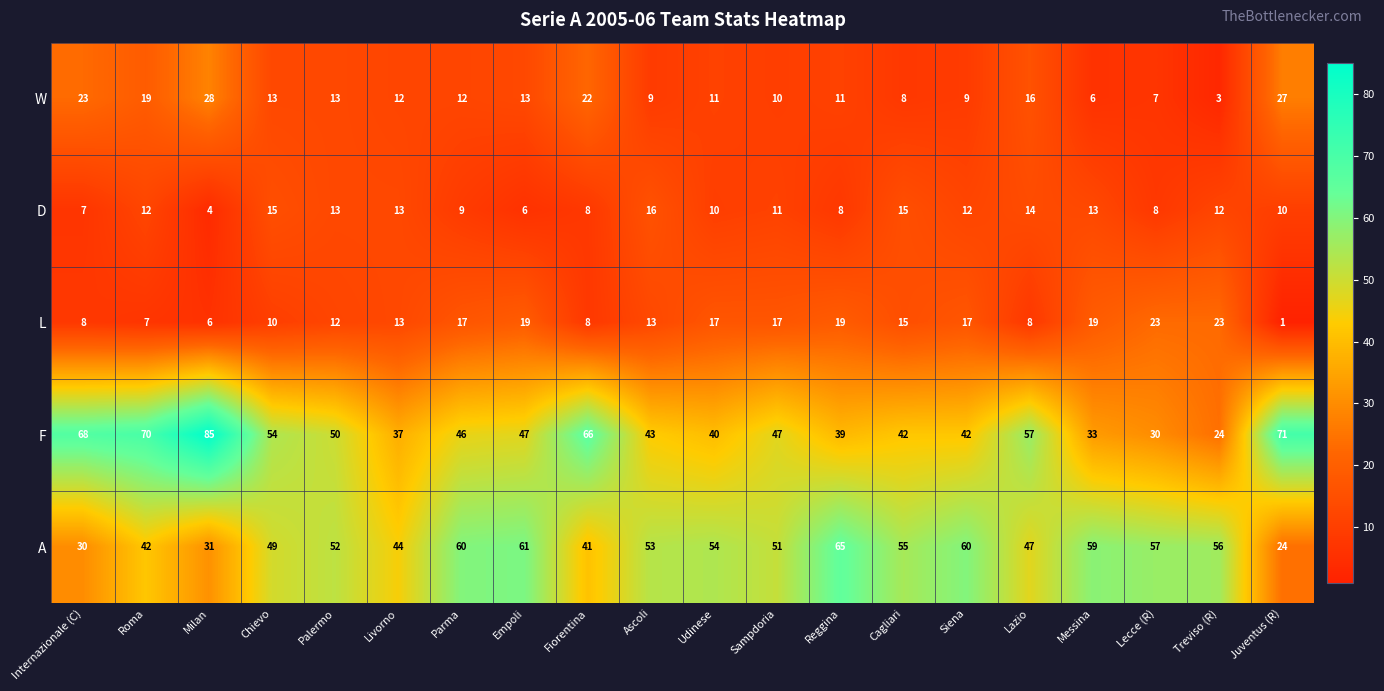

The F series shows 14 at Treviso (R). True or false?

False